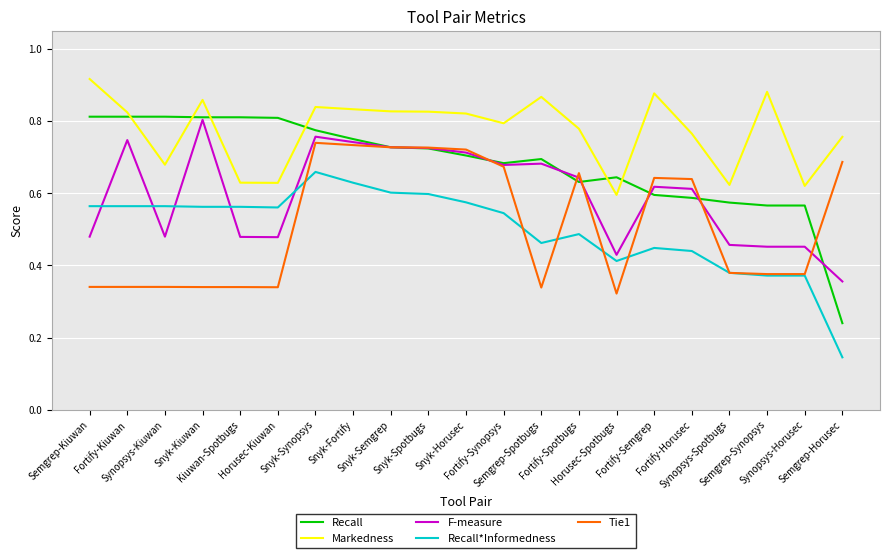

Which series has the largest total across all categories?

Markedness